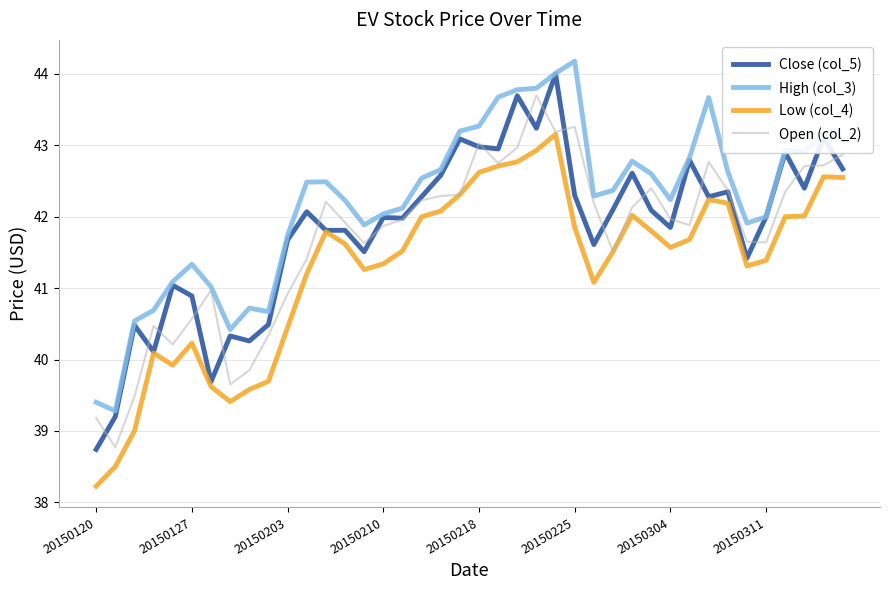

Which series has the largest total across all categories?

High (col_3)